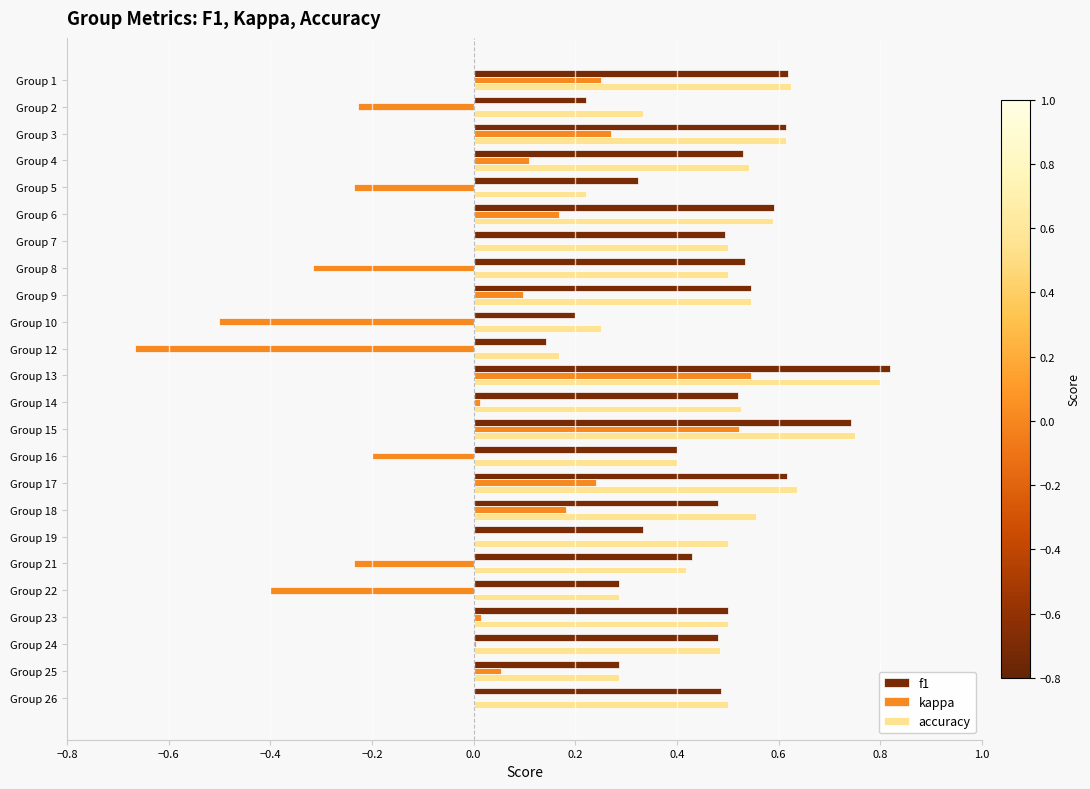

What are all the series names shown in the legend?

f1, kappa, accuracy